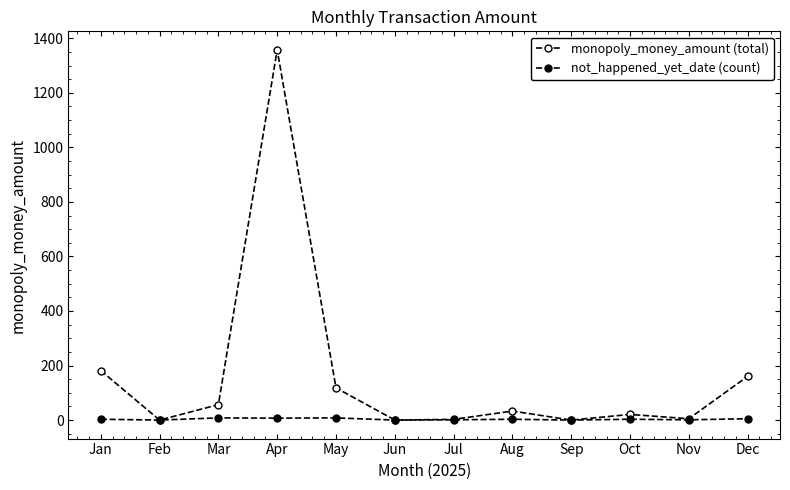

In not_happened_yet_date (count), how many points are lower than both neighbors (excluding endpoints)?

5